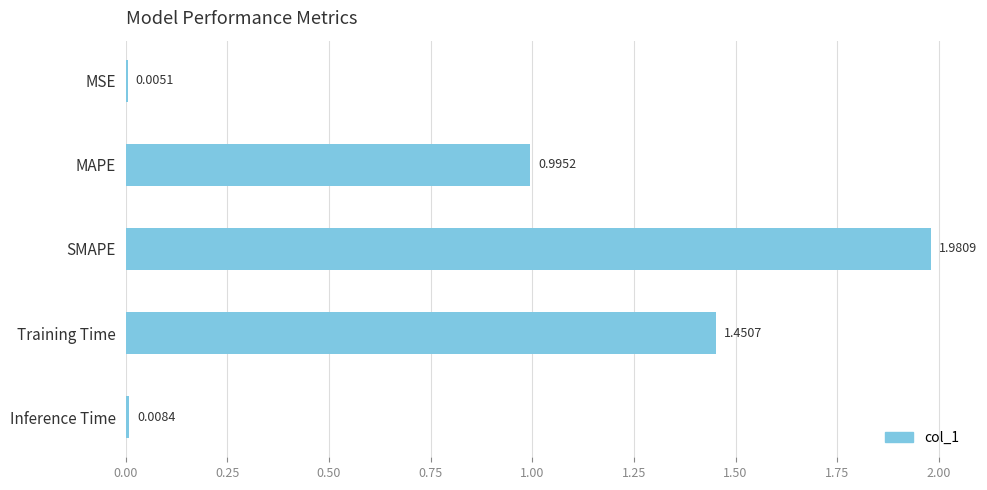

What is the change in value from MAPE to SMAPE?

+1.0